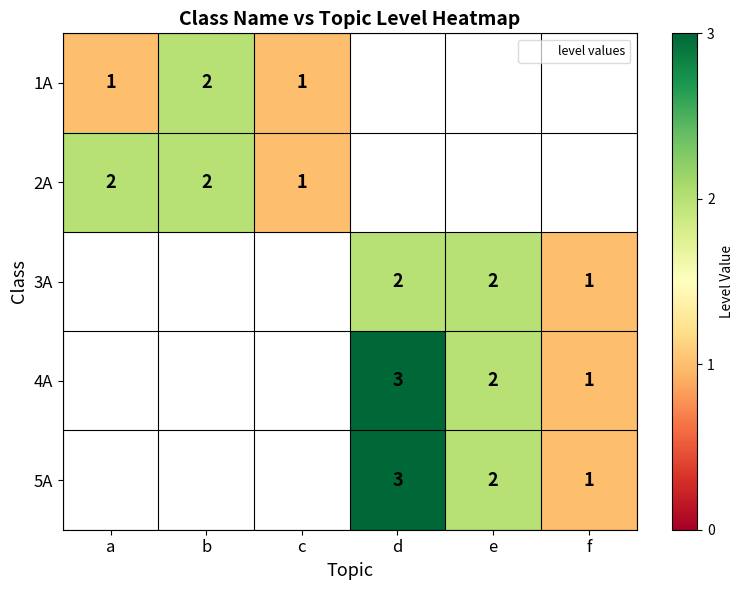

Is the value of 3A at e greater than the value of 1A at b?

No